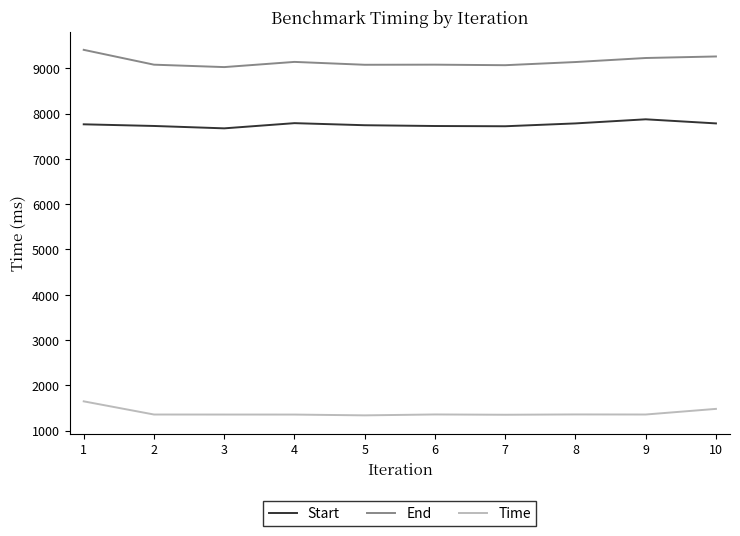

True or false: End and Time cross at least once.

False